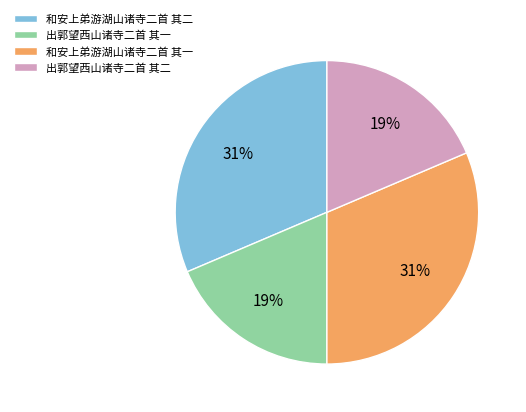

To the nearest percent, what is the combined percentage of 出郭望西山诸寺二首 其二 and 和安上弟游湖山诸寺二首 其二?

50%